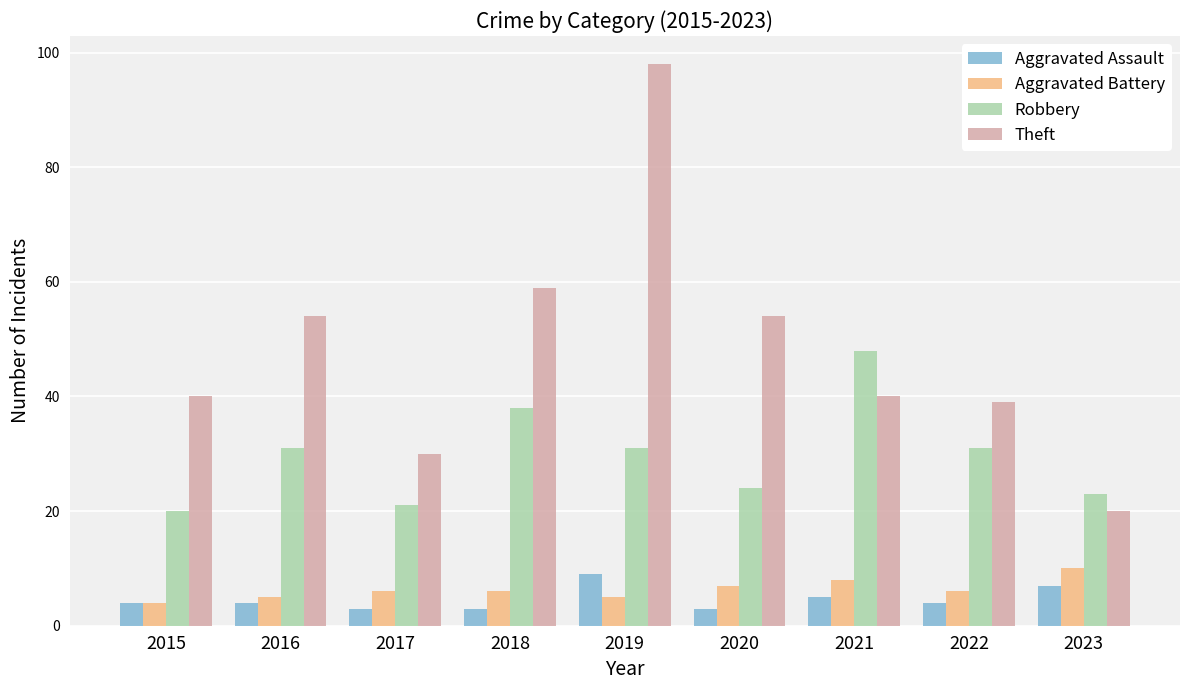

Is it true that Robbery equals 47 at 2016?

False